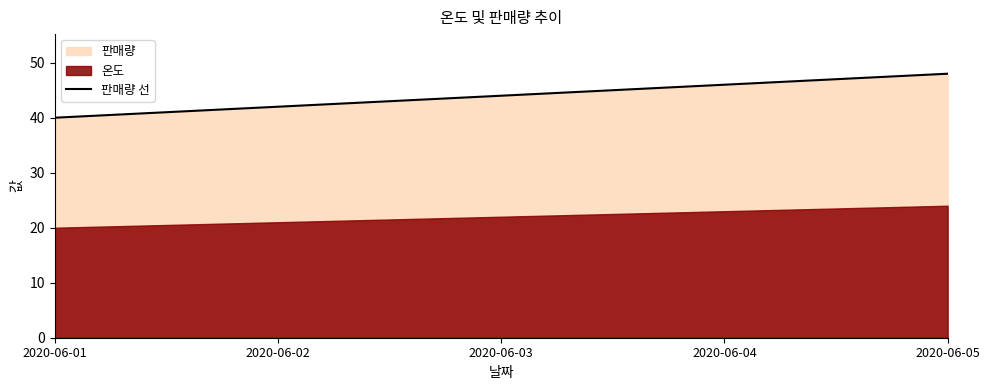

How many lines are shown in the chart?

1